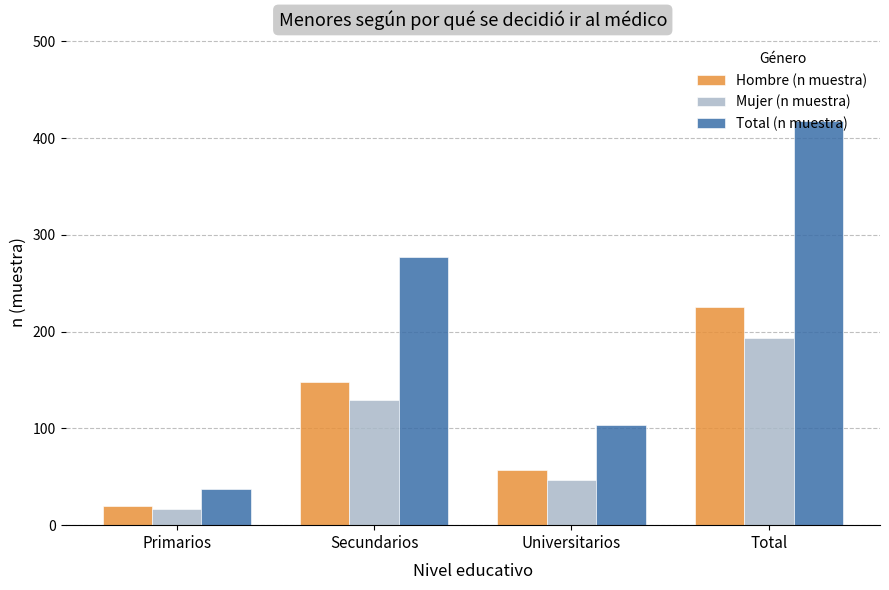

Are the bars horizontal?

No